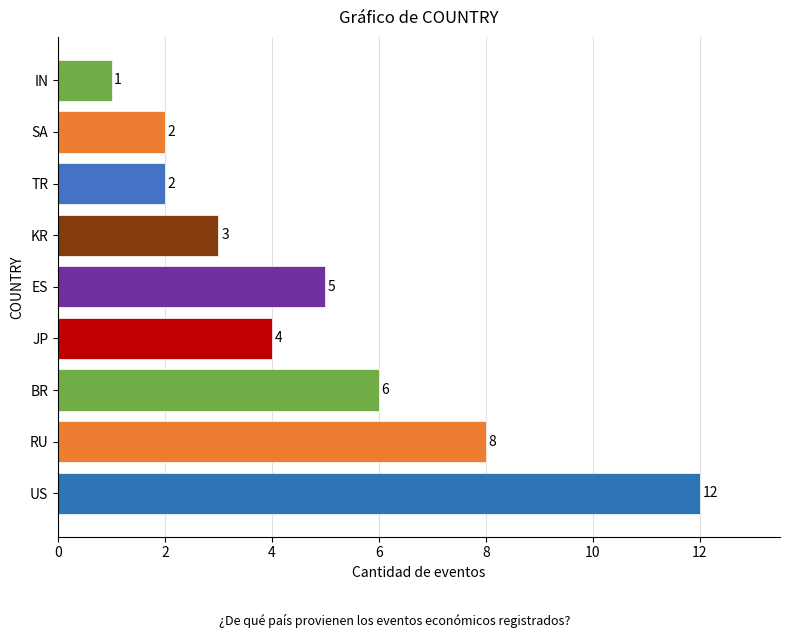

How many bars are there in total?

9